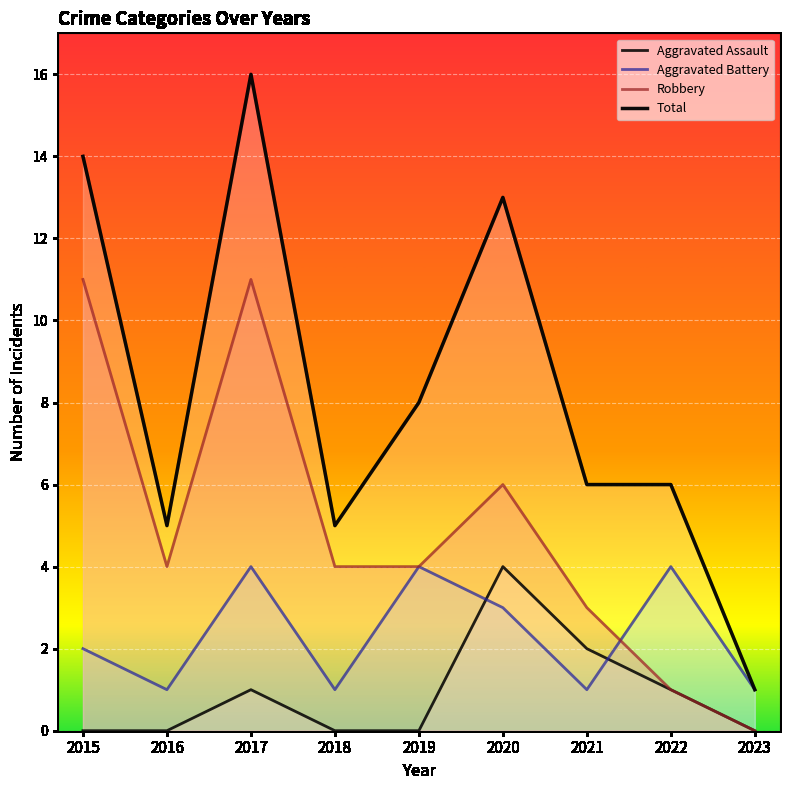

At which category does Robbery reach its first local valley?

2016